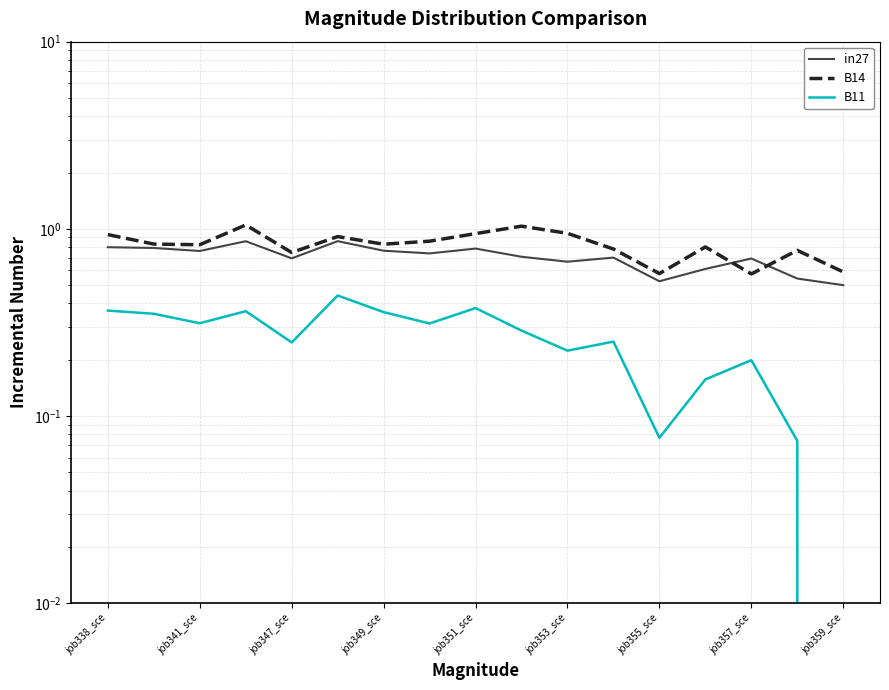

The value of in27 at job357_sce is 0.7. True or false?

True